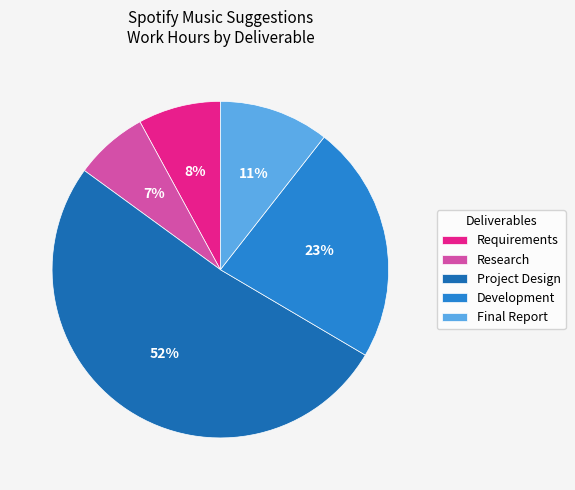

Between Project Design and Research, which is larger?

Project Design